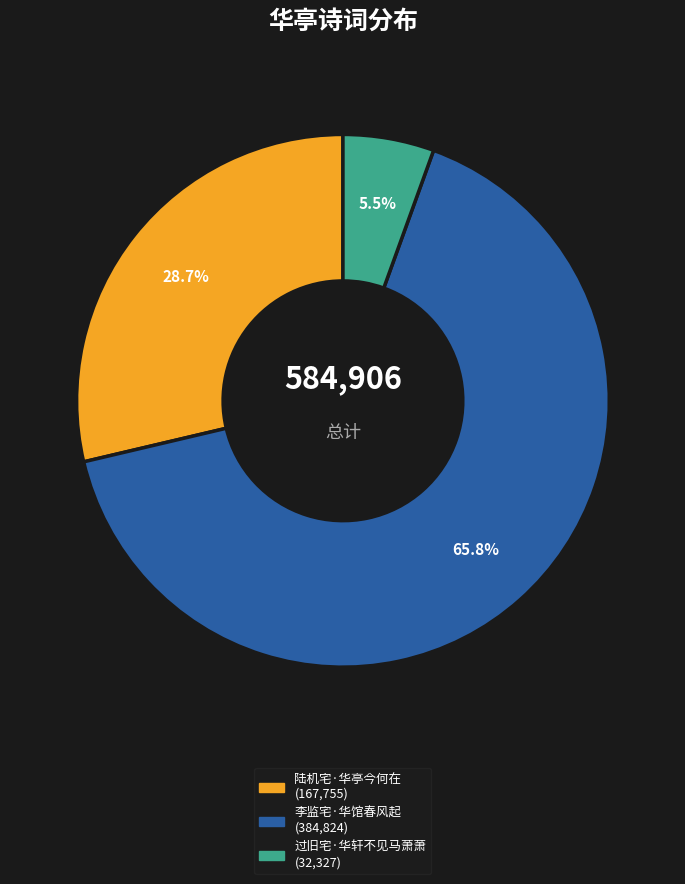

What percentage is the 李监宅·华馆春风起 slice, to the nearest percent?

66%